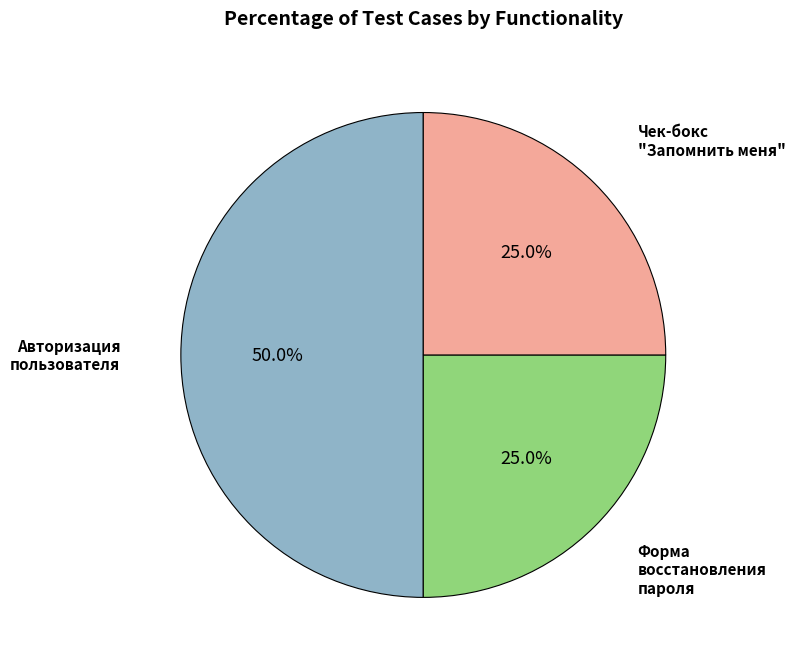

Count the number of slices in the pie.

3